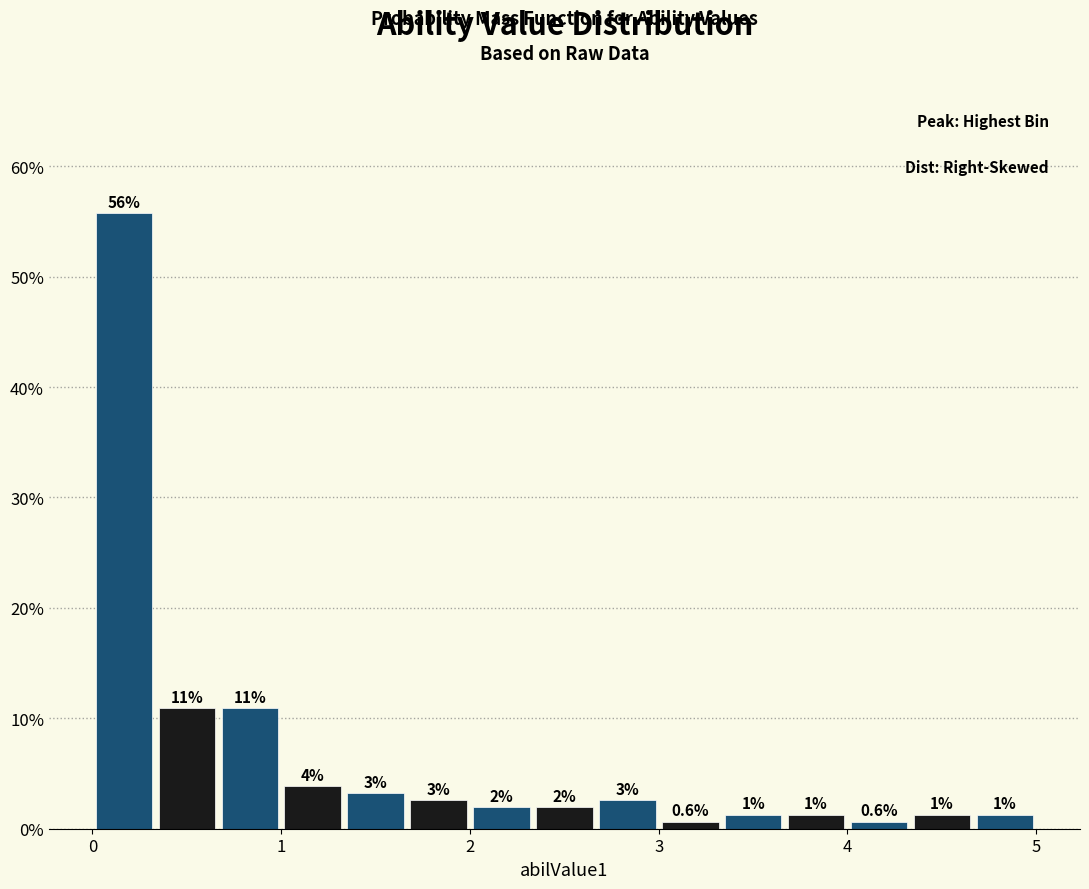

Around what value on the x-axis is the tallest bar? Give the approximate position of its centre, as read against the axis.

0.2